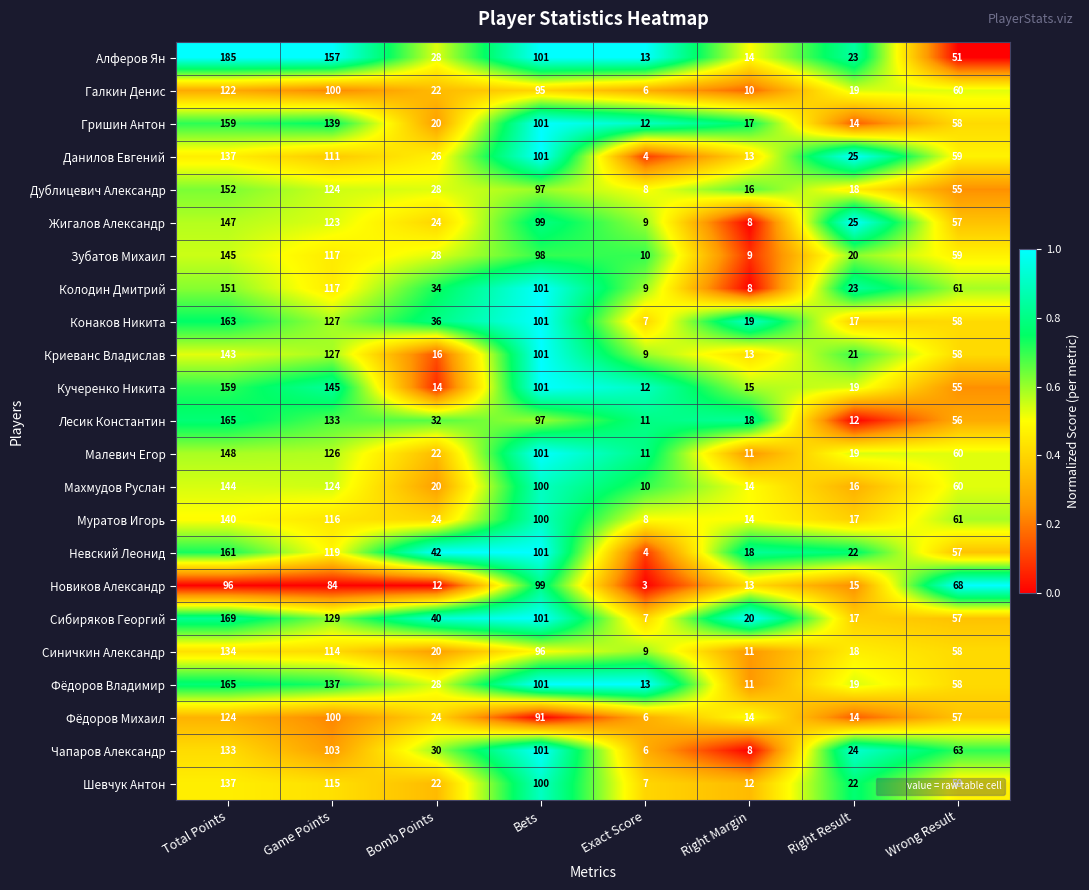

Where does the Дублицевич Александр series first go above 55?

Total Points